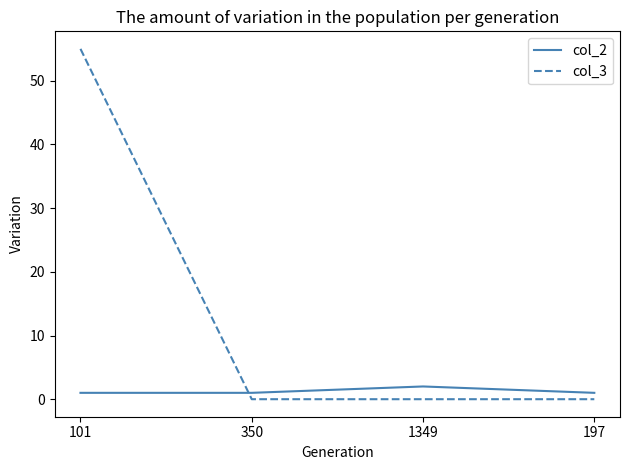

What is the average value of the col_3 series?

14